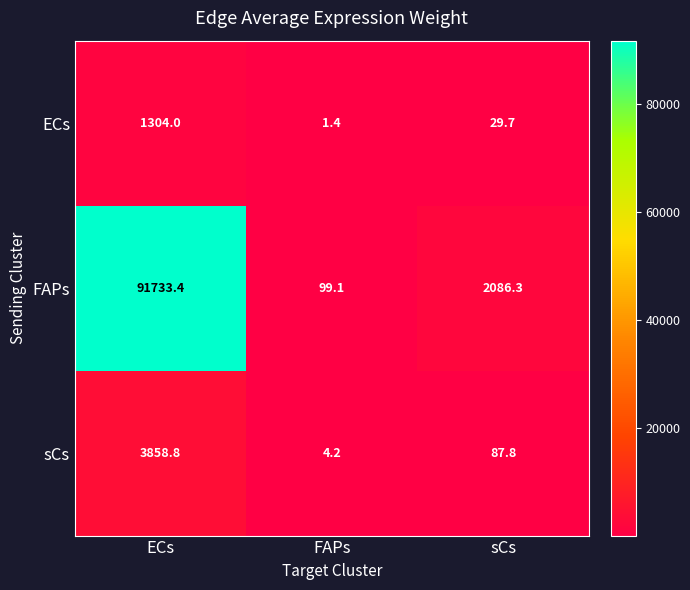

What is the difference between the second highest and minimum values in the sCs series?

83.6